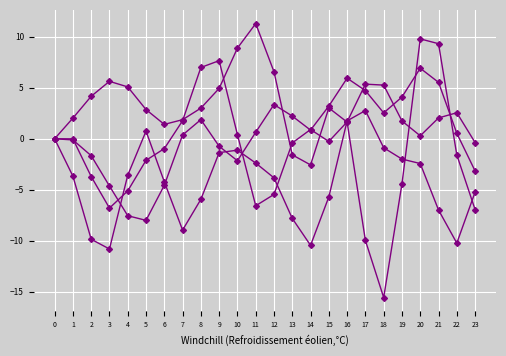

How many lines are shown in the chart?

4